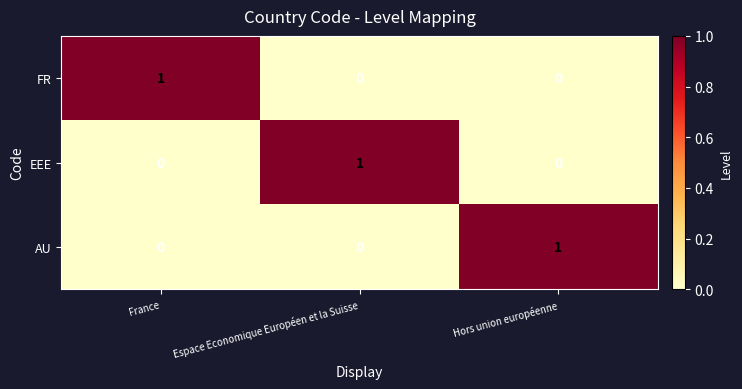

What is the maximum value shown in the chart?

1